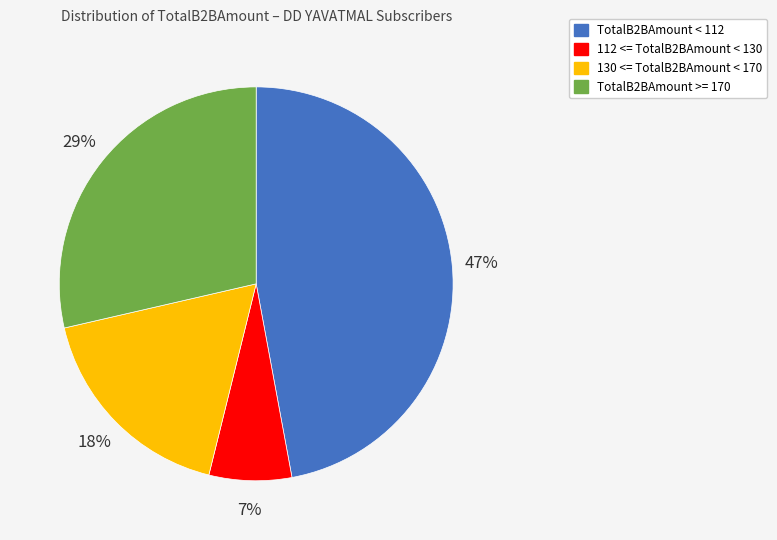

How many segments does this pie chart have?

4